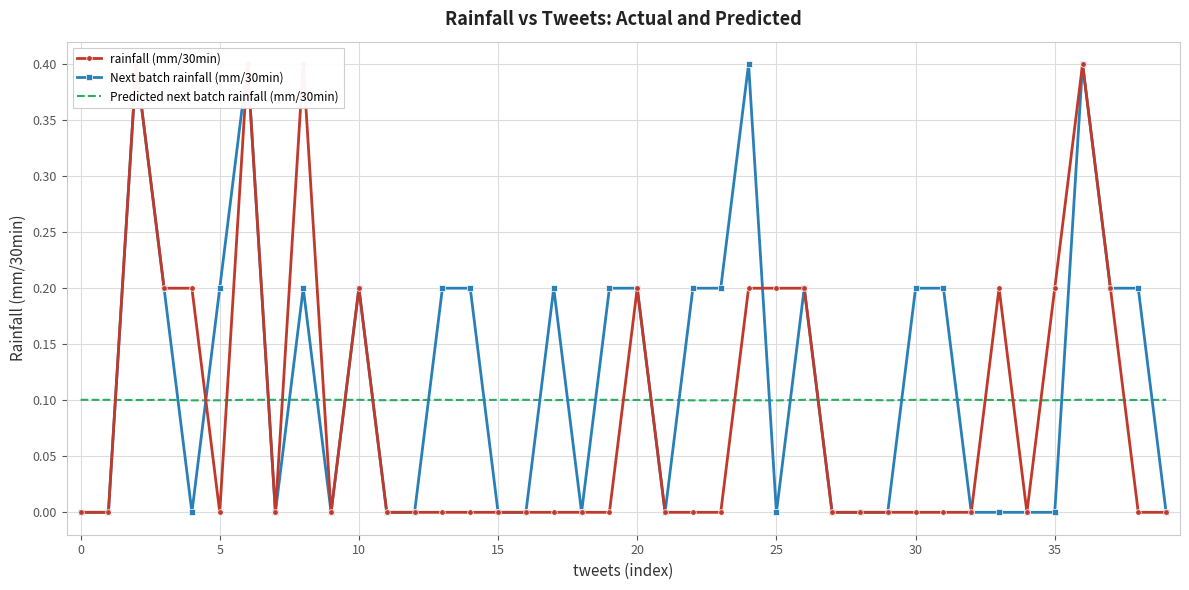

True or false: Next batch rainfall (mm/30min) and Predicted next batch rainfall (mm/30min) intersect in this chart.

True